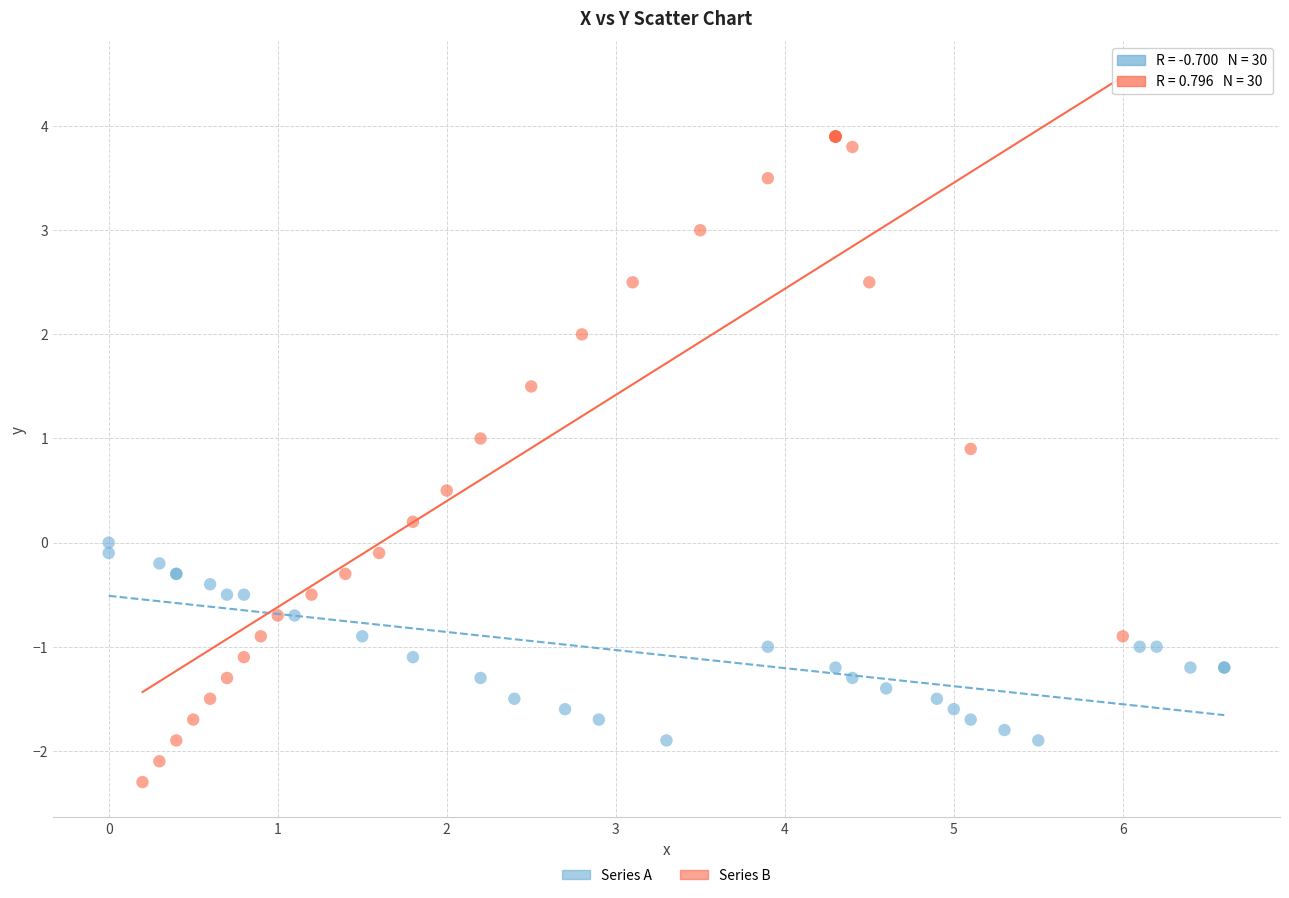

Which series has the largest Y range (max minus min)?

Series B